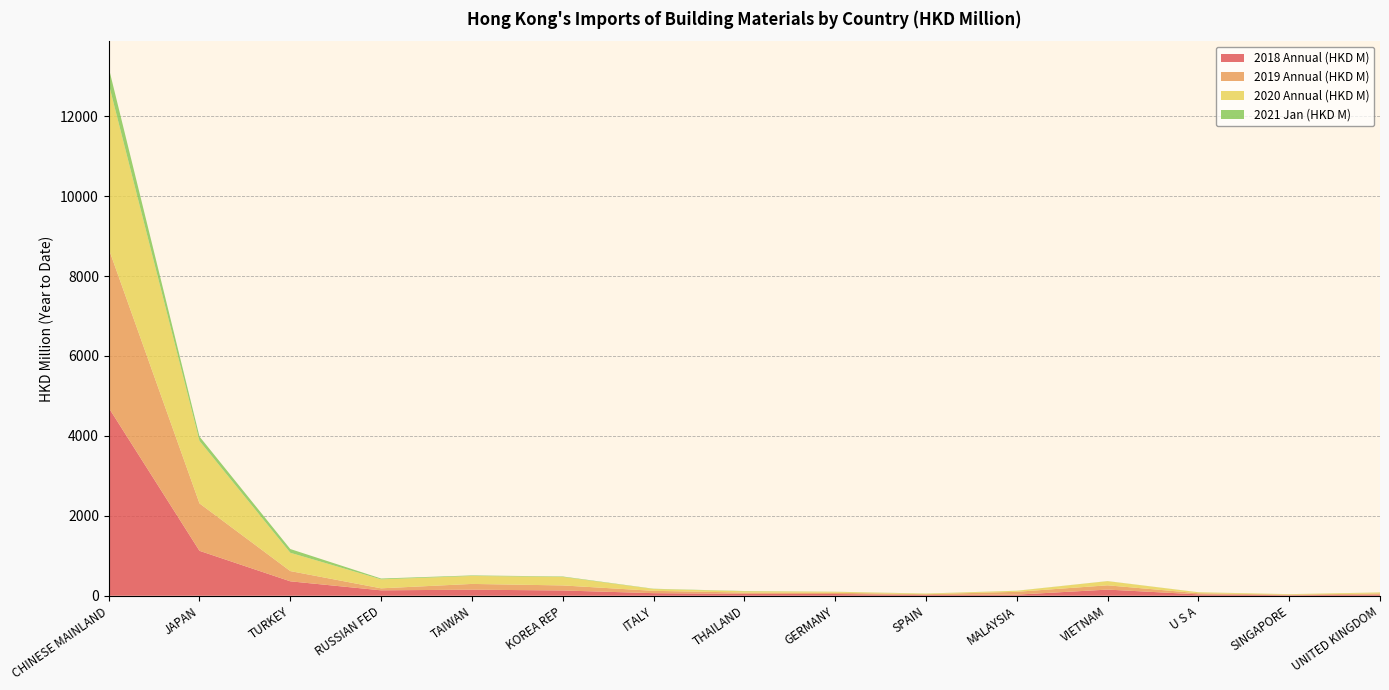

Reading left to right, transcribe all the data shown in this chart.

2018 Annual (HKD M): CHINESE MAINLAND=4705.4	JAPAN=1124.2	TURKEY=361.1	RUSSIAN FED=135.6	TAIWAN=152.1	KOREA REP=131.8	ITALY=65.0	THAILAND=47.8	GERMANY=43.6	SPAIN=19.0	MALAYSIA=27.8	VIETNAM=154.1	U S A=34.8	SINGAPORE=13.2	UNITED KINGDOM=28.6
2019 Annual (HKD M): CHINESE MAINLAND=3979.3	JAPAN=1186.5	TURKEY=256.1	RUSSIAN FED=50.1	TAIWAN=143.8	KOREA REP=126.4	ITALY=58.4	THAILAND=32.0	GERMANY=31.9	SPAIN=19.3	MALAYSIA=71.0	VIETNAM=107.0	U S A=28.4	SINGAPORE=13.0	UNITED KINGDOM=29.5
2020 Annual (HKD M): CHINESE MAINLAND=4126.6	JAPAN=1563.8	TURKEY=458.0	RUSSIAN FED=224.5	TAIWAN=199.7	KOREA REP=212.7	ITALY=46.1	THAILAND=32.5	GERMANY=23.1	SPAIN=15.1	MALAYSIA=24.5	VIETNAM=103.6	U S A=23.1	SINGAPORE=12.6	UNITED KINGDOM=24.1
2021 Jan (HKD M): CHINESE MAINLAND=404.0	JAPAN=109.1	TURKEY=93.6	RUSSIAN FED=20.3	TAIWAN=13.0	KOREA REP=11.2	ITALY=6.0	THAILAND=5.8	GERMANY=2.5	SPAIN=2.2	MALAYSIA=2.2	VIETNAM=2.1	U S A=1.6	SINGAPORE=1.2	UNITED KINGDOM=1.2